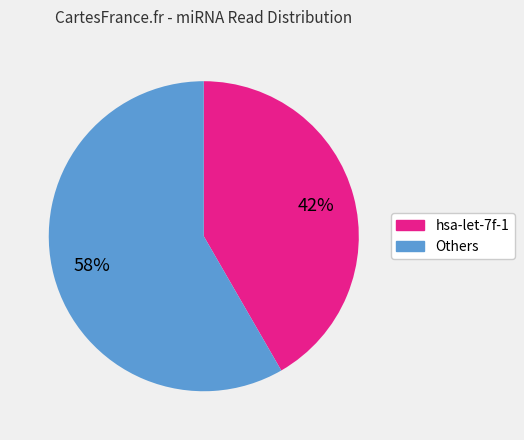

Is there any slice that represents more than half of the pie?

Yes